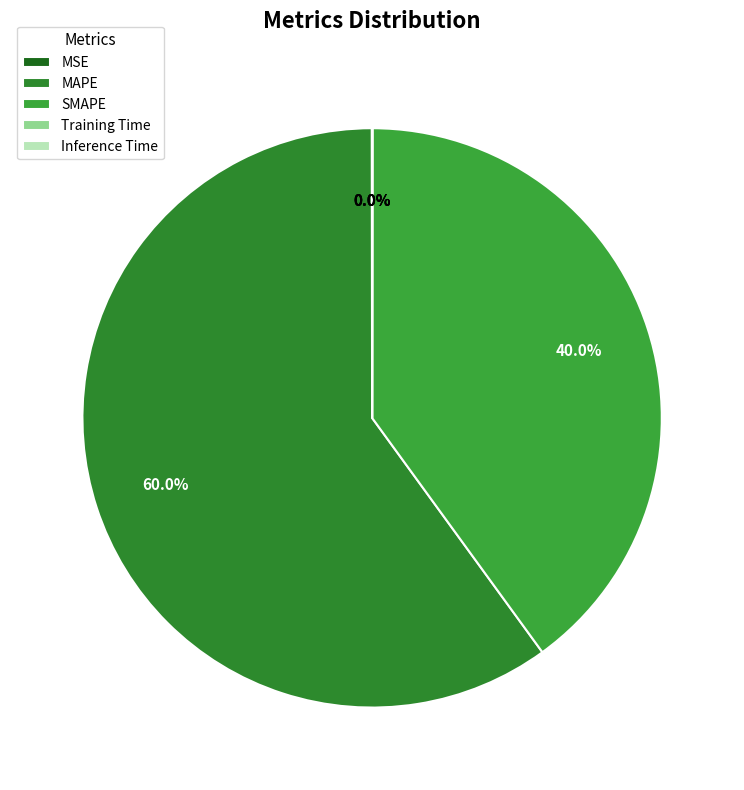

What is the change in value from MAPE to Inference Time?

-100.0